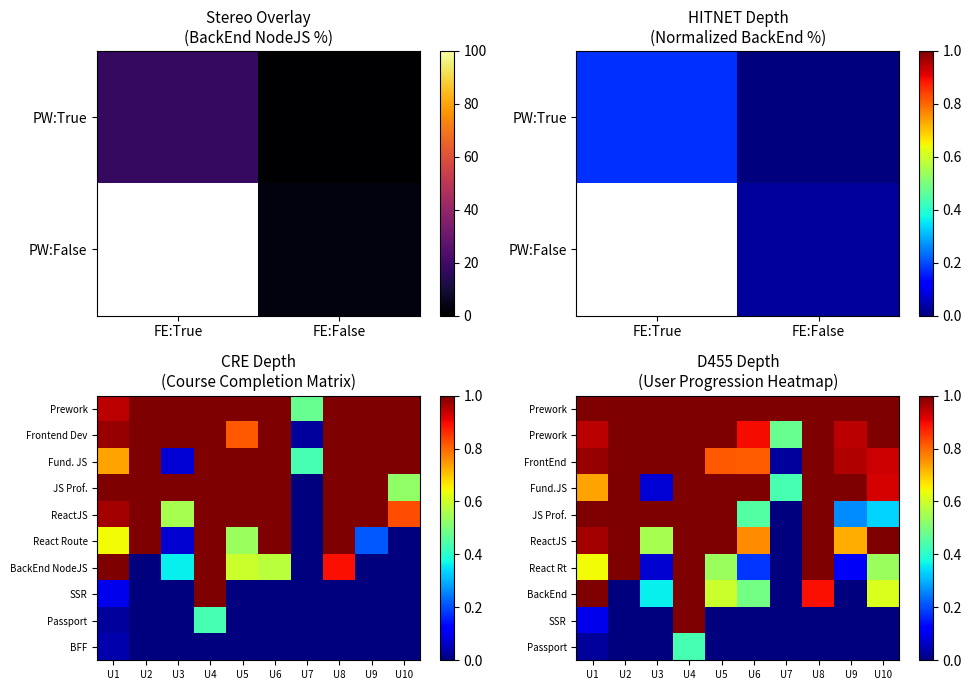

What is the total value across all series at U2?

7.0